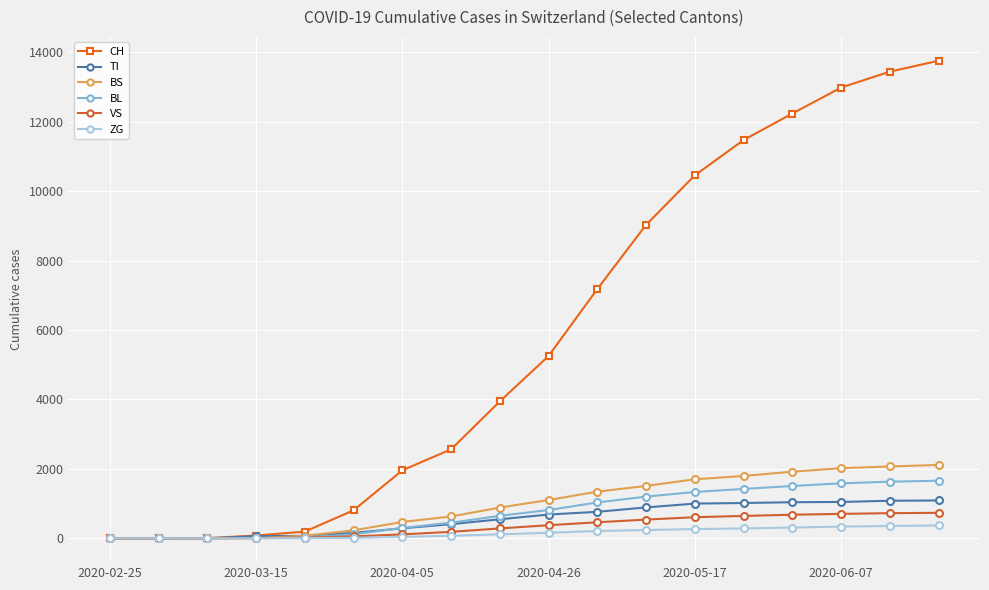

What is the sum of all CH values?

105388